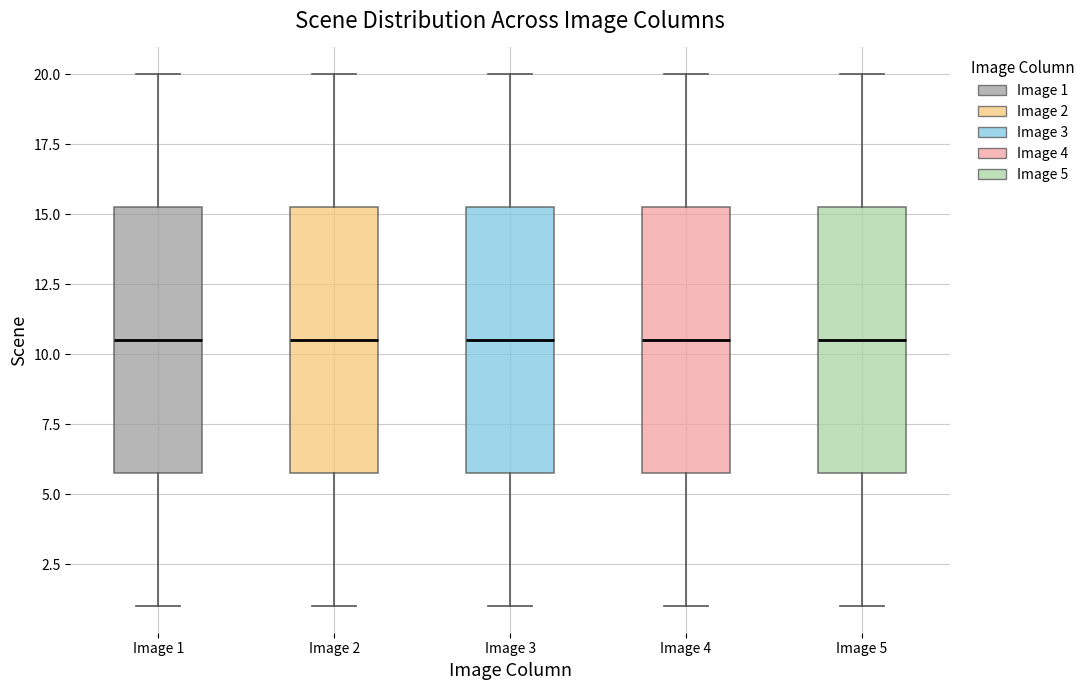

Where is the upper edge of the box for Image 5 on the y-axis? The values are not printed on the chart, so give them approximately, as read against the axis.

15.5